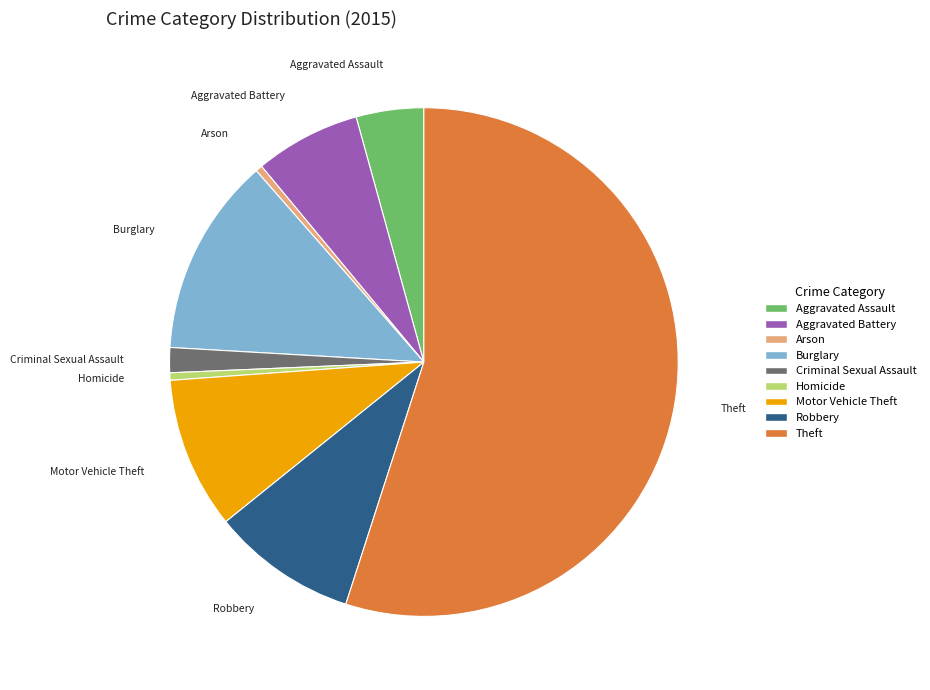

Do Aggravated Battery and Aggravated Assault together represent more than half of the pie?

No